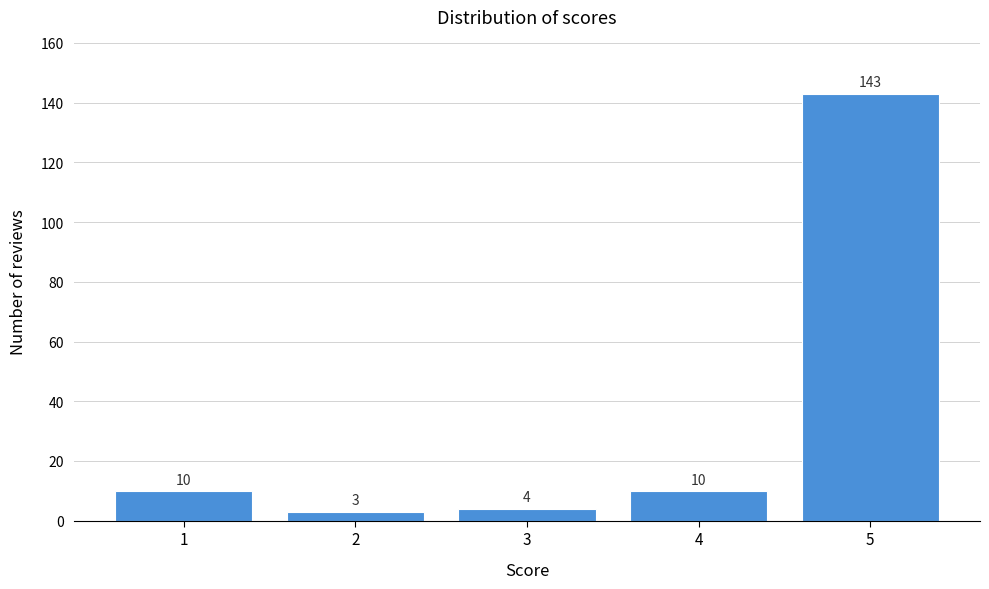

Reading left to right, transcribe all the data shown in this chart.

1=10	2=3	3=4	4=10	5=143